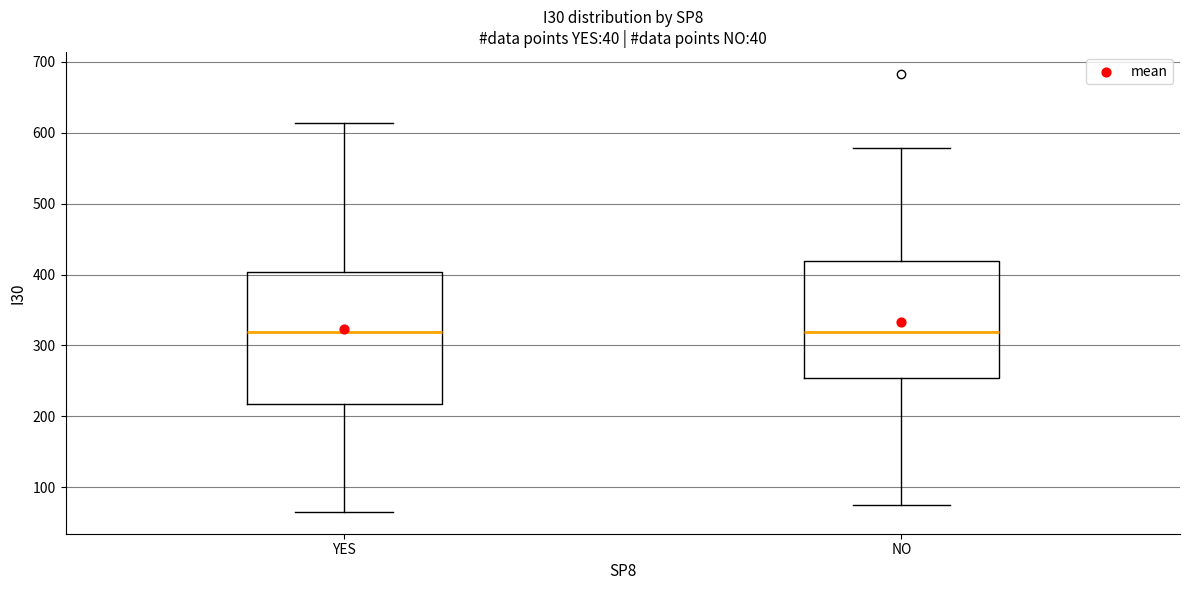

Reading left to right, read every box against the y-axis: the position of its median line, the range the box covers, and the ends of its whiskers. The values are not printed on the chart, so give them approximately, as read against the axis.

YES: median 320, box 220 to 400, whiskers 70 to 610
NO: median 320, box 250 to 420, whiskers 80 to 580